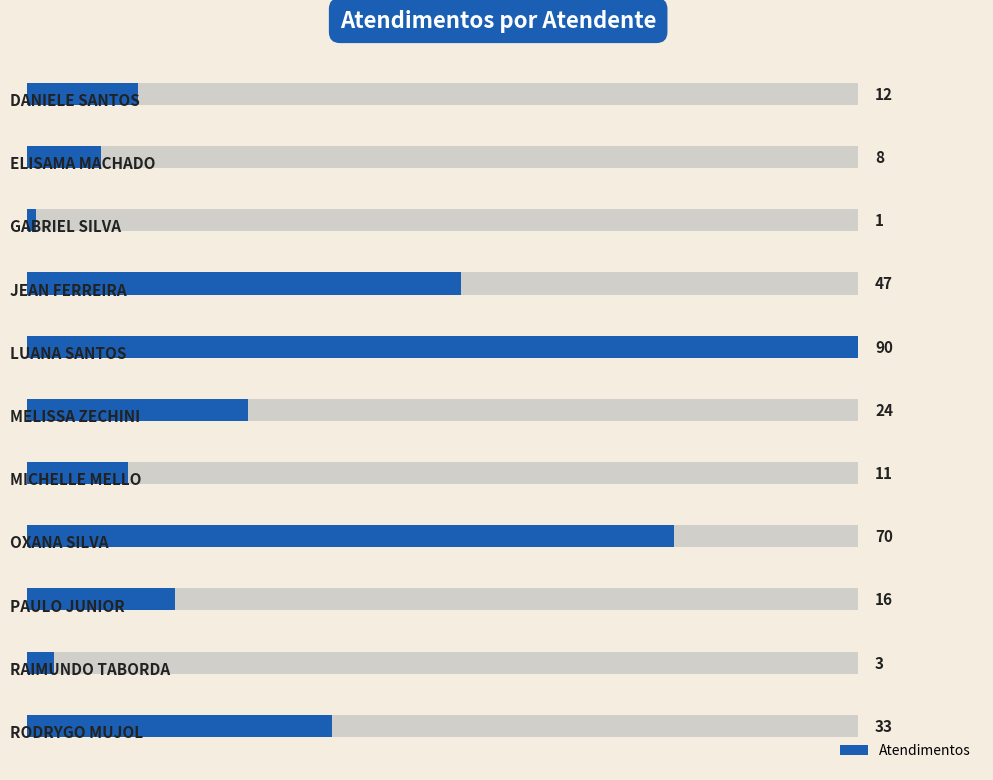

Count the number of categories in the chart.

11